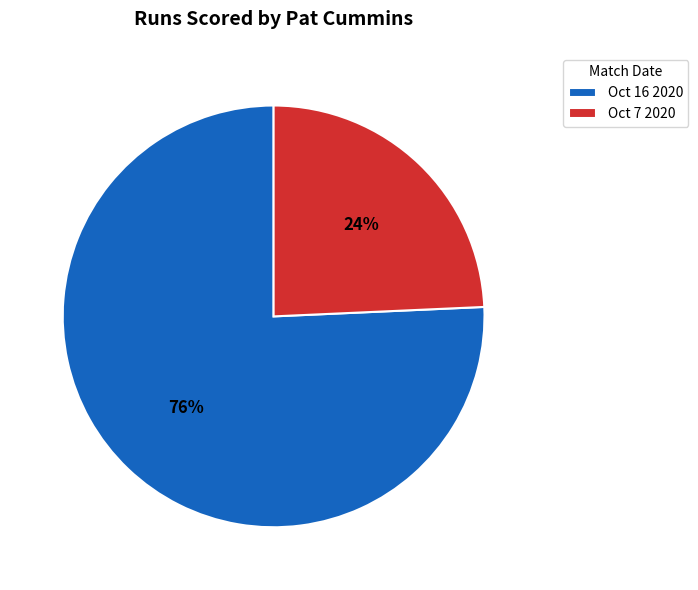

Count the number of slices in the pie.

2